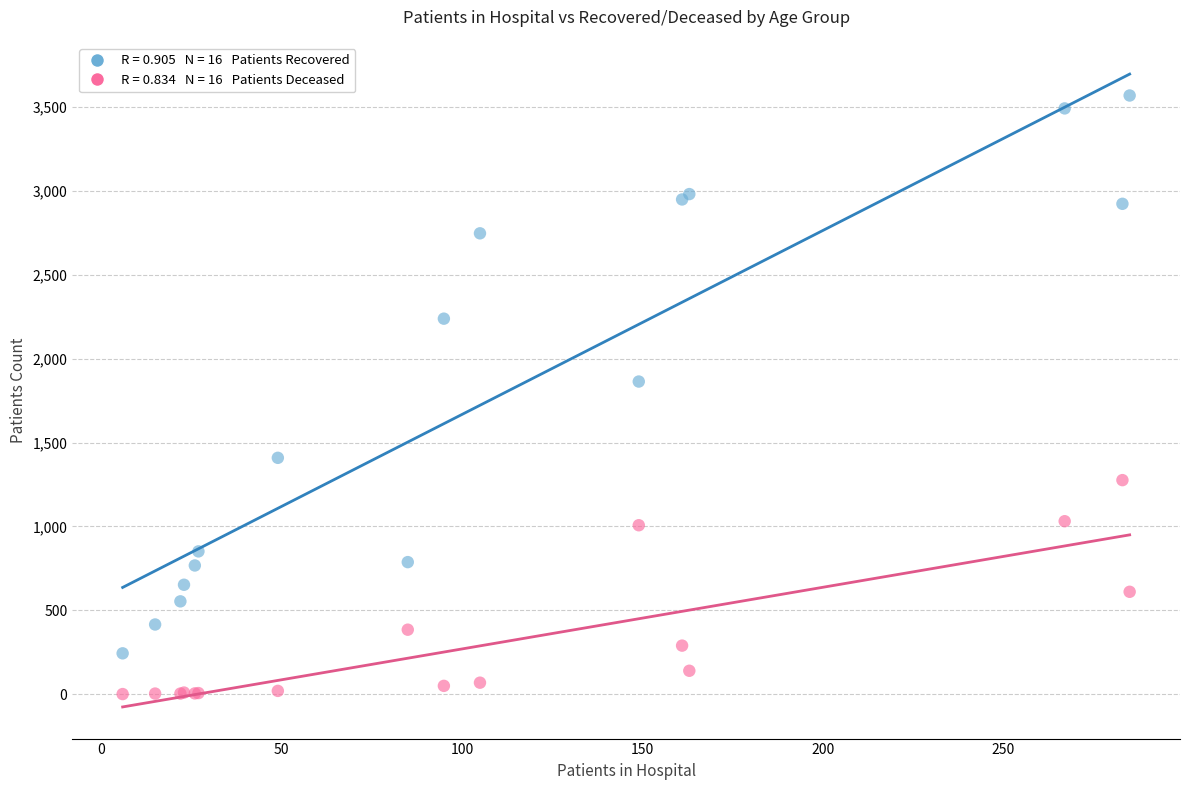

Across all series, what Y value is closest to 1785?

1864